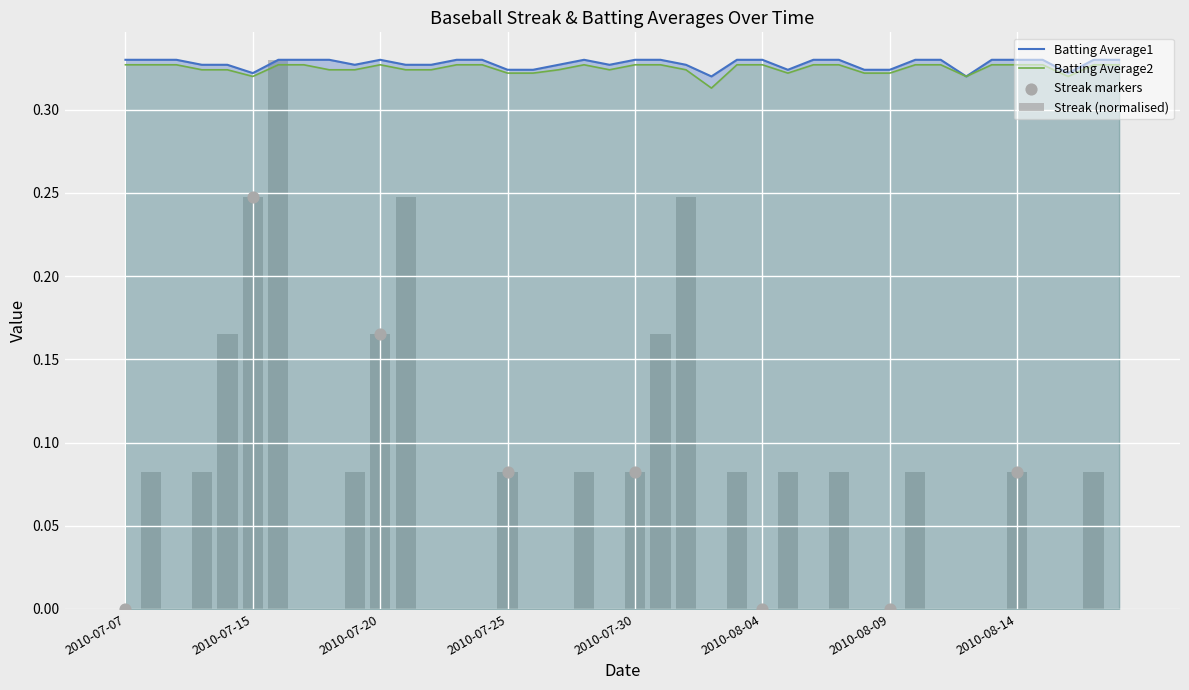

Which series has the widest spread of Y values?

Streak